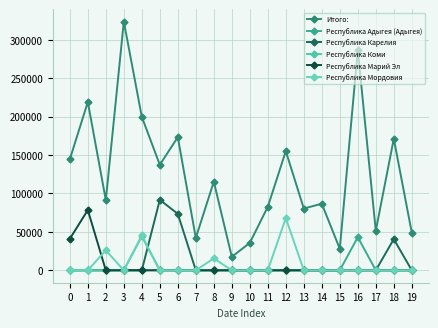

At which label is Республика Мордовия closest to 33943?

2